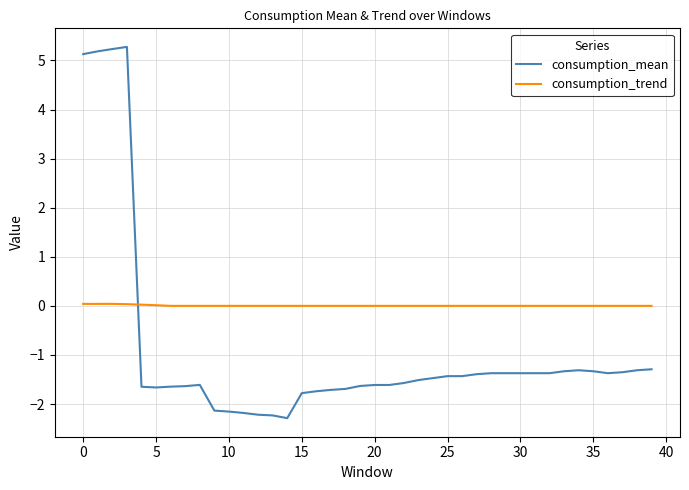

What is the average value of the consumption_mean series?

-0.9